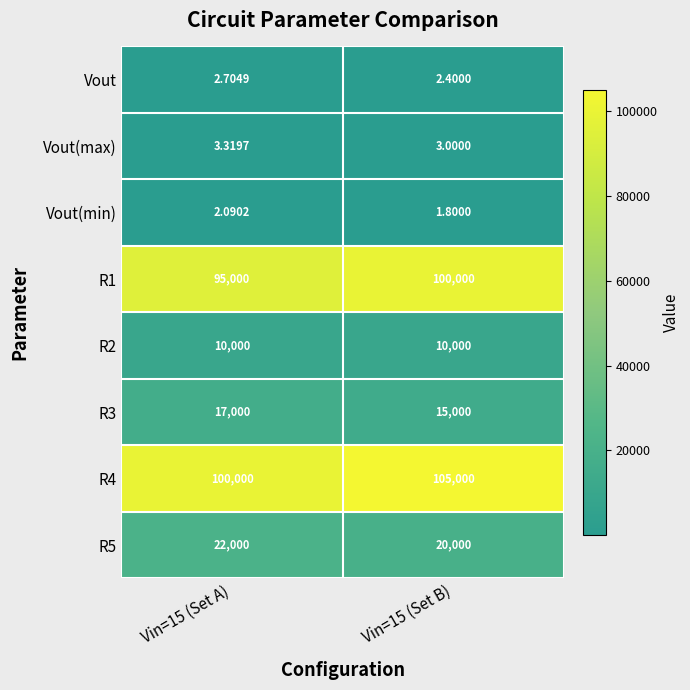

Rank the series at Vin=15 (Set A) from lowest to highest value.

Vout(min), Vout, Vout(max), R2, R3, R5, R1, R4